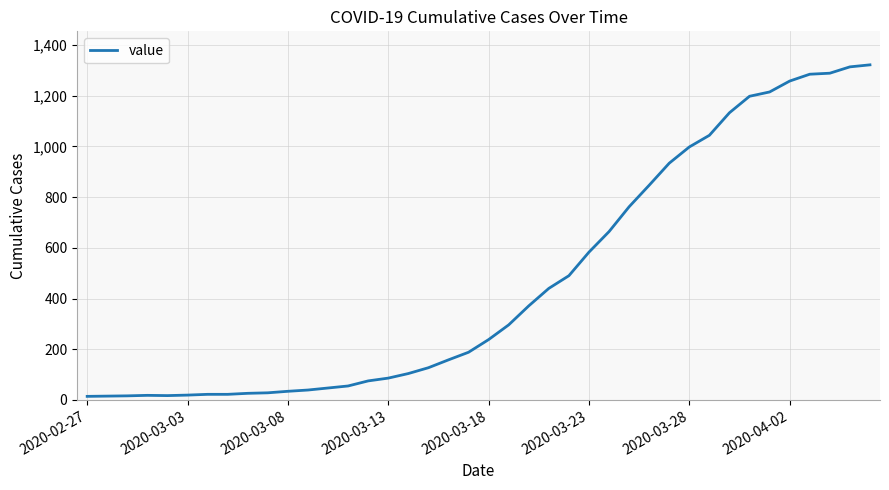

What is the difference between the maximum and minimum values?

1308